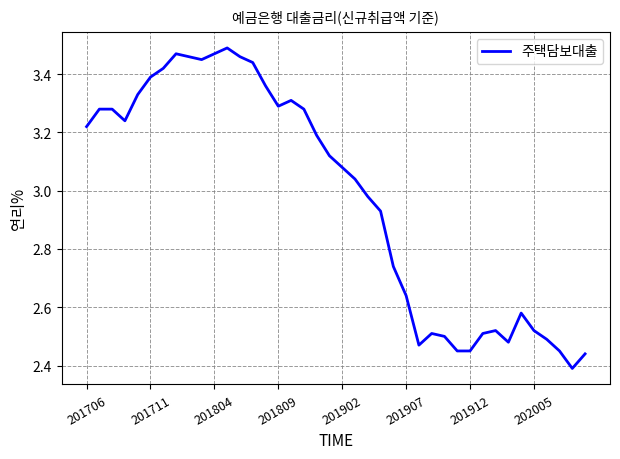

What is the difference between the maximum and minimum values?

1.1